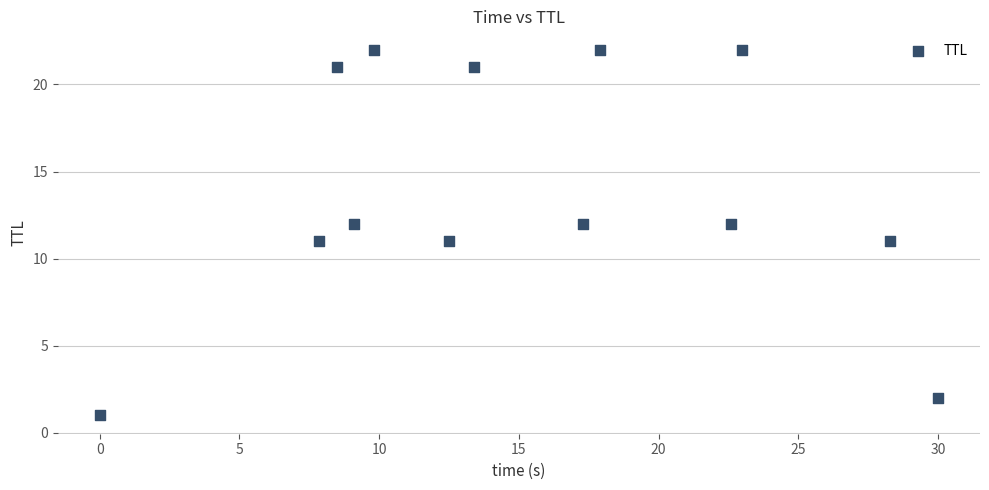

What is the range of Y values (max minus min)?

21